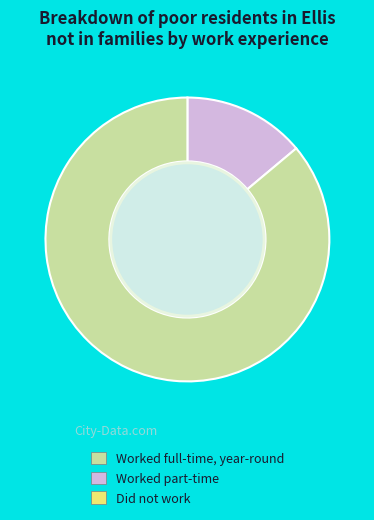

Is there a majority slice in this chart?

Yes